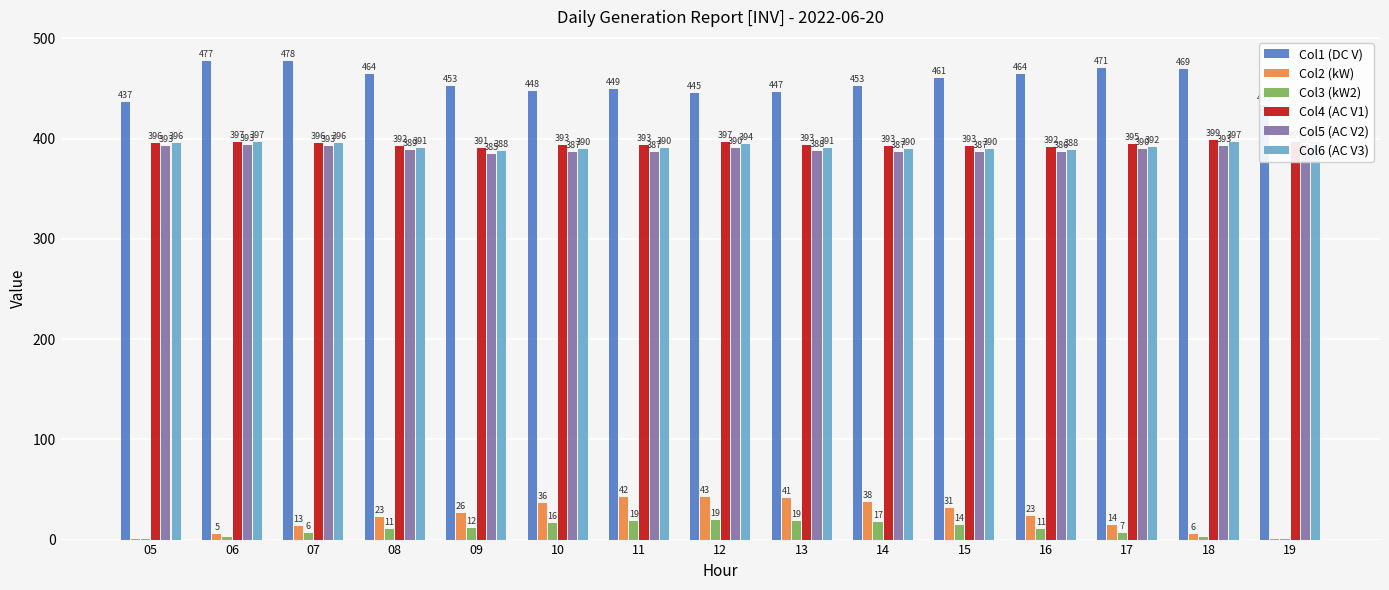

Which category has the lowest value in the Col2 (kW) series?

19